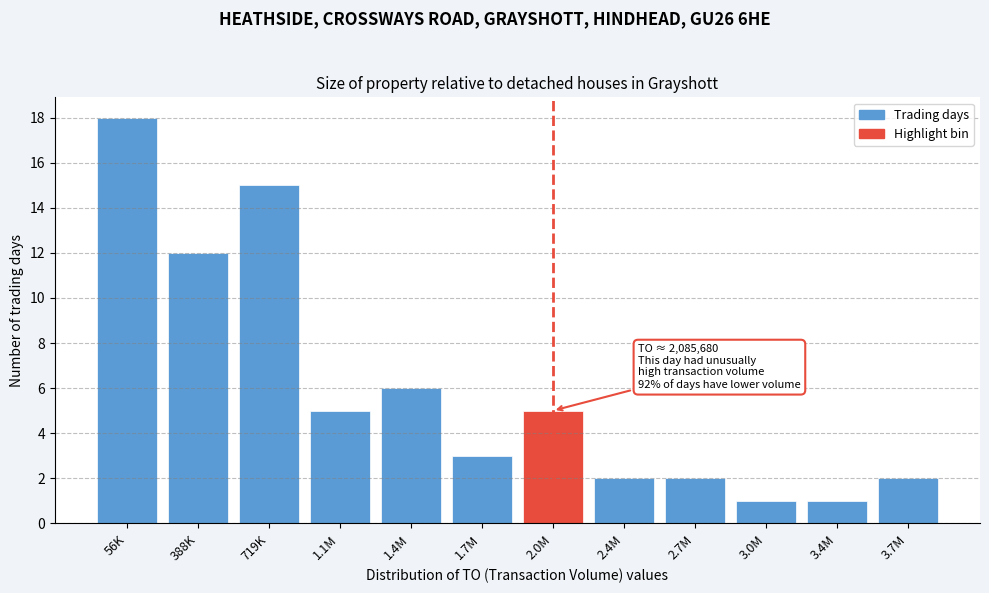

Reading left to right, what are all the values shown in this chart?

18	12	15	5	6	3	5	2	2	1	1	2